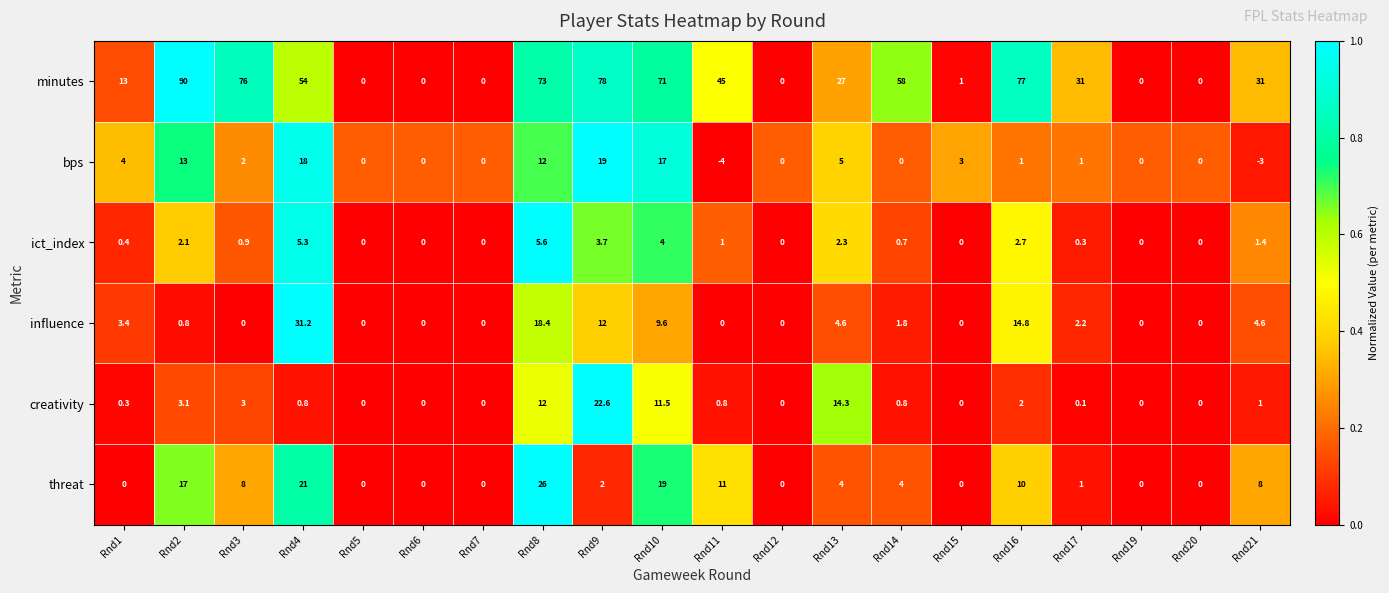

Rank the series by their maximum value, from highest to lowest.

minutes, influence, threat, creativity, bps, ict_index